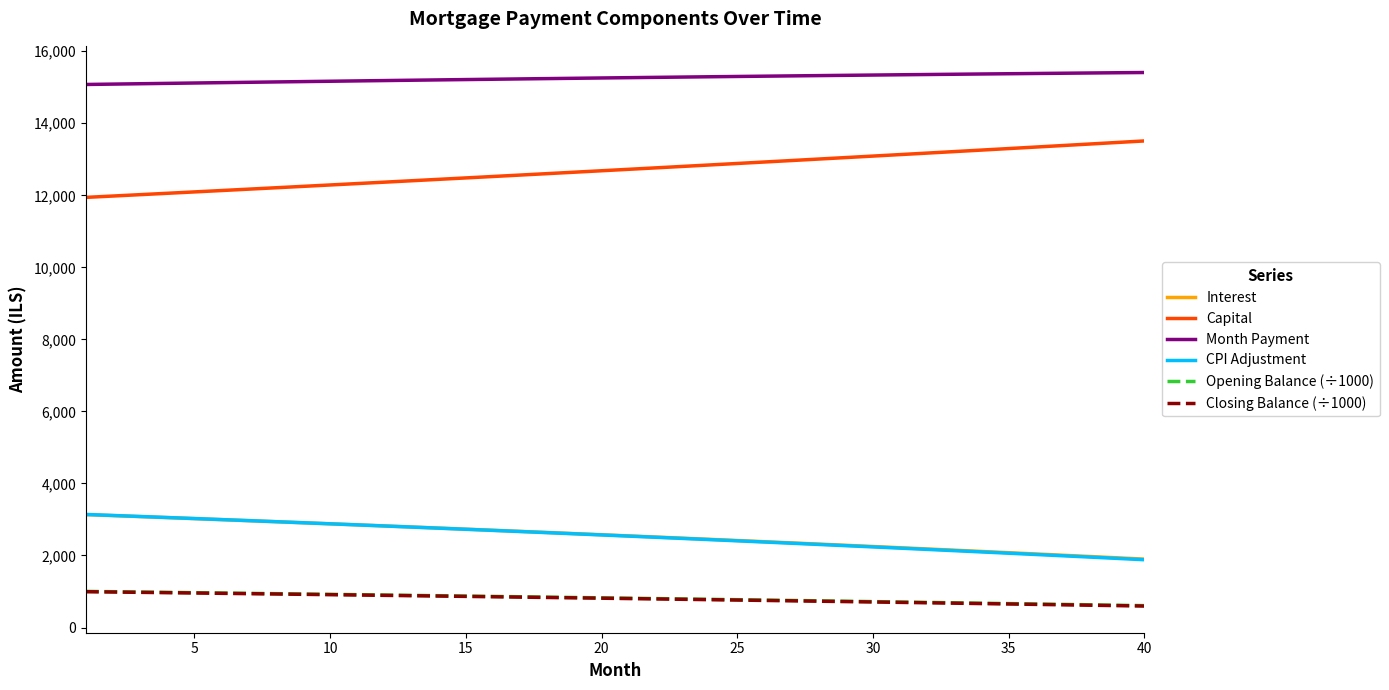

What is the difference between the maximum and minimum values in the CPI Adjustment series?

1256.5